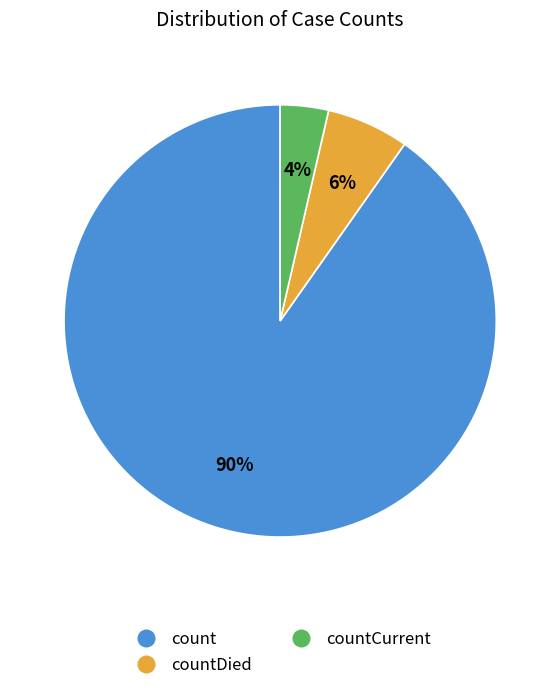

To the nearest percent, what percentage of the pie is countDied?

6%